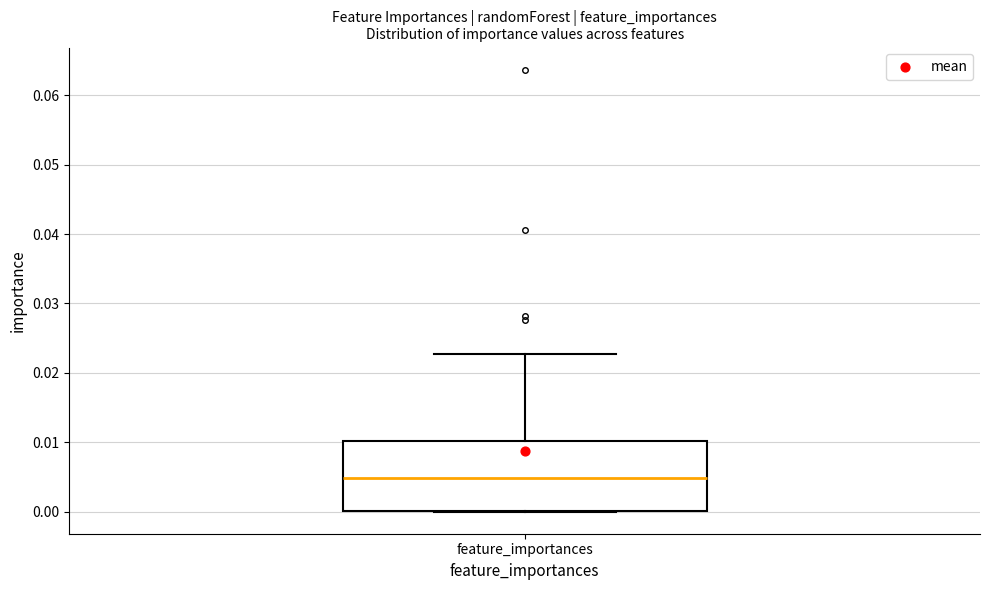

Read this box plot against the y-axis: the position of the median line, the range covered by the box, and the ends of both whiskers. The values are not printed on the chart, so give them approximately, as read against the axis.

median 0.005, box 0.000 to 0.010, whiskers 0.000 to 0.023